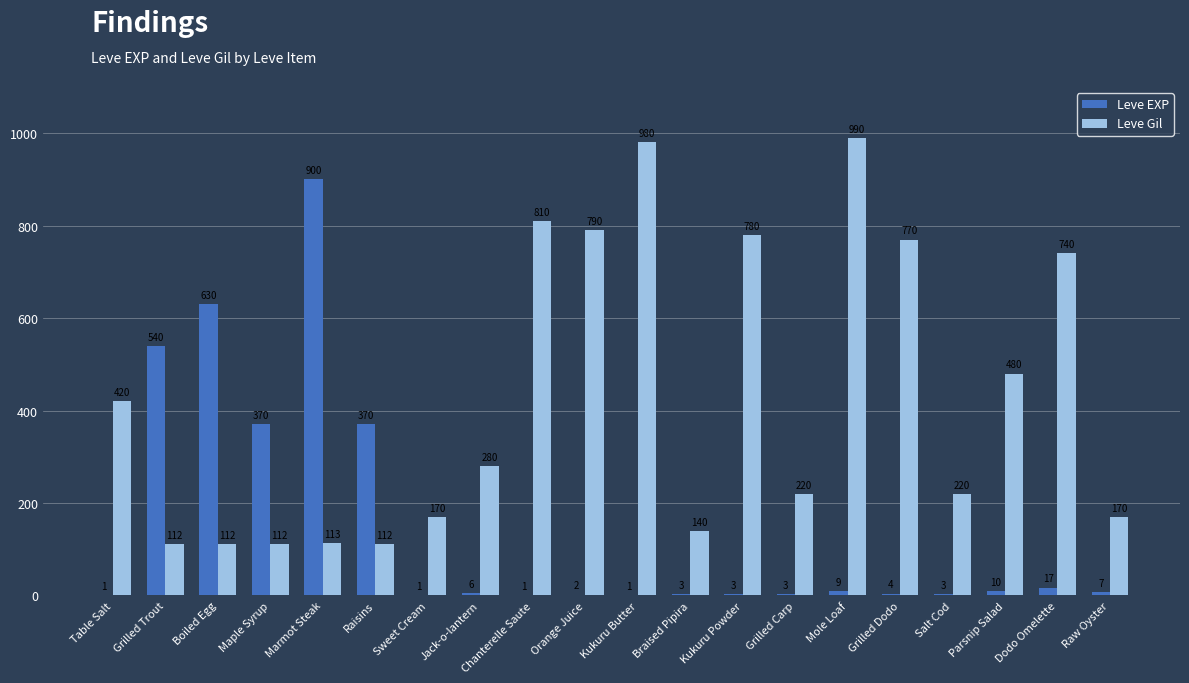

What value does the Leve Gil series have at Maple Syrup, to the nearest 10?

110